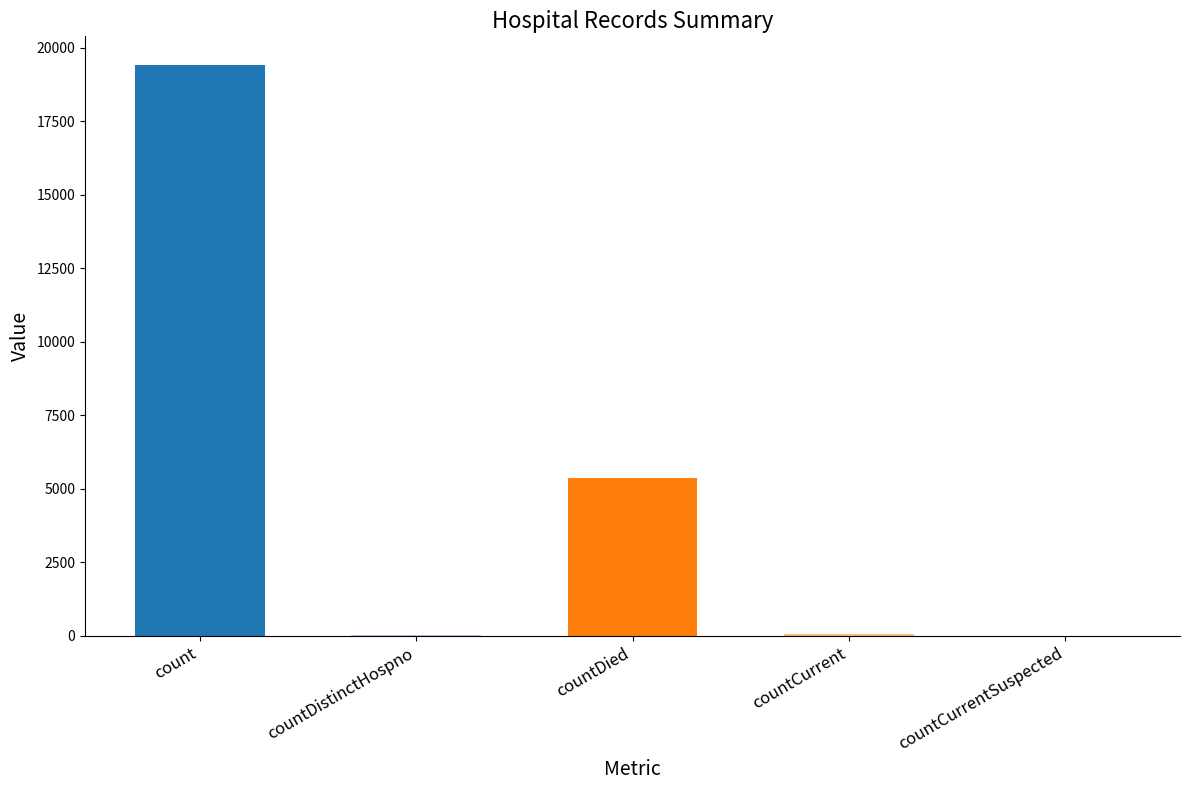

What is the change in value from count to countDied?

-14063